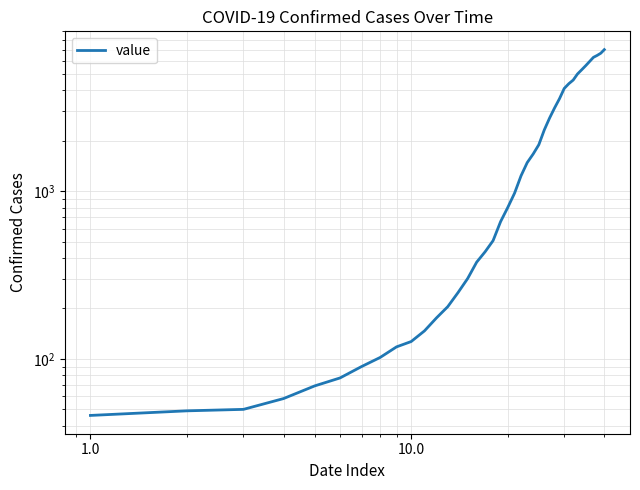

What is the maximum value shown in the chart?

7013